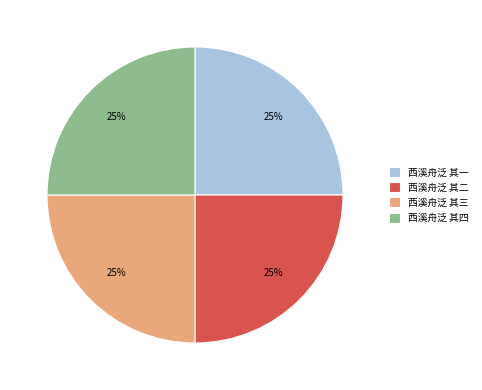

How many segments does this pie chart have?

4